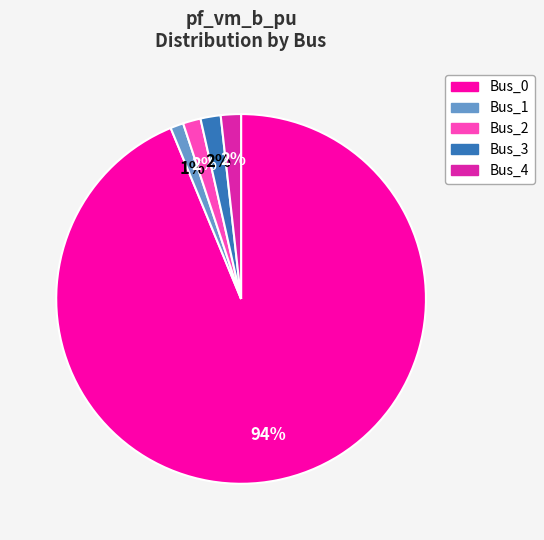

How many segments does this pie chart have?

5